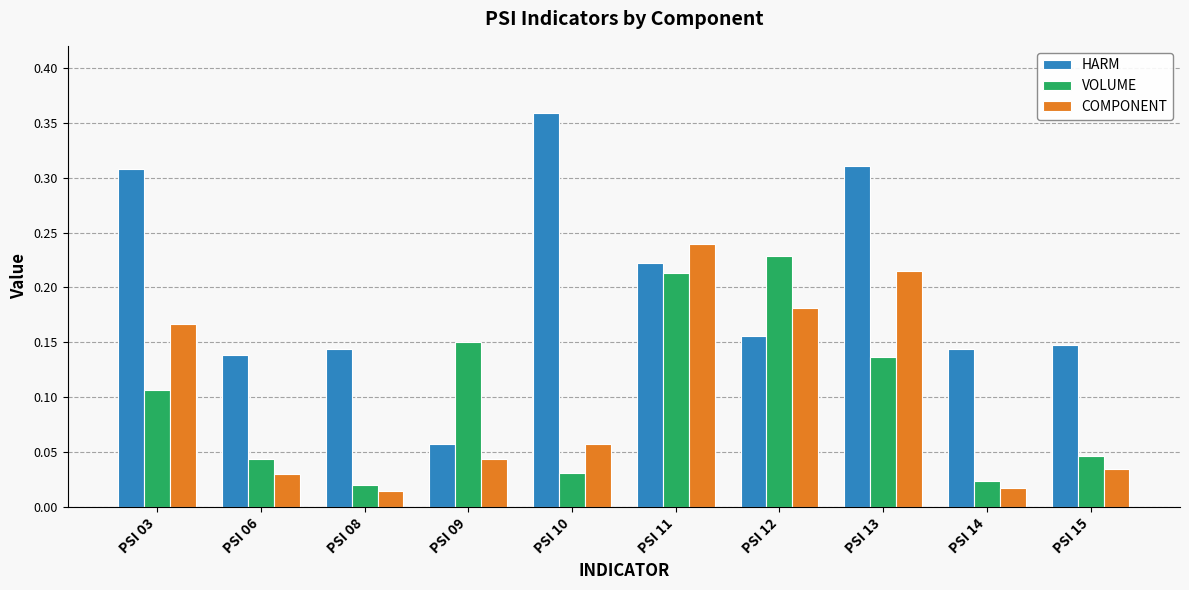

How many bars are there in total?

30